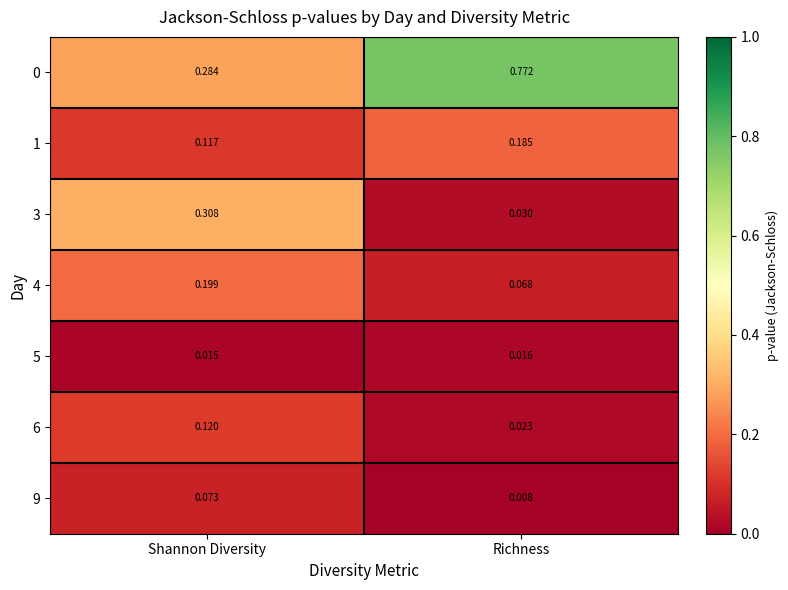

Is the value of 4 at Richness greater than the value of 1 at Shannon Diversity?

No